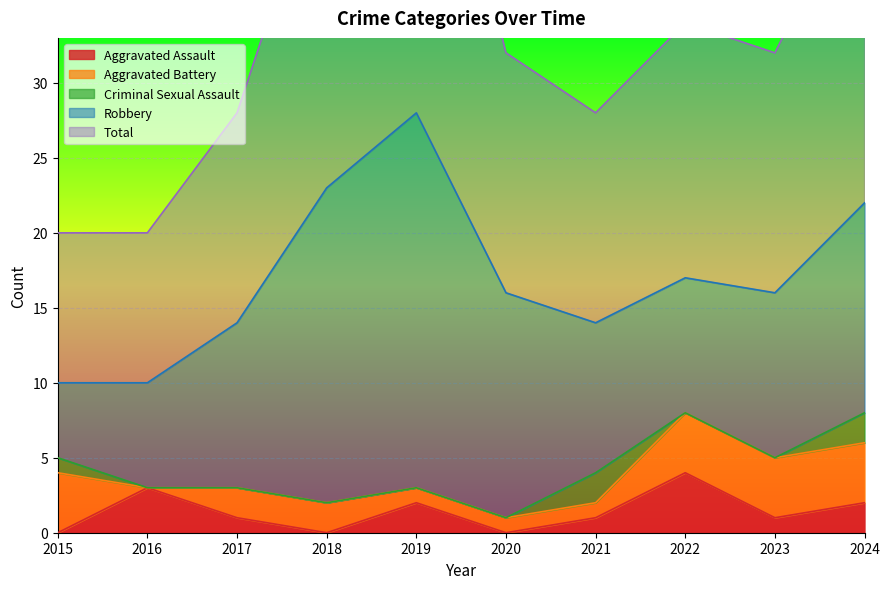

How many lines are shown in the chart?

5